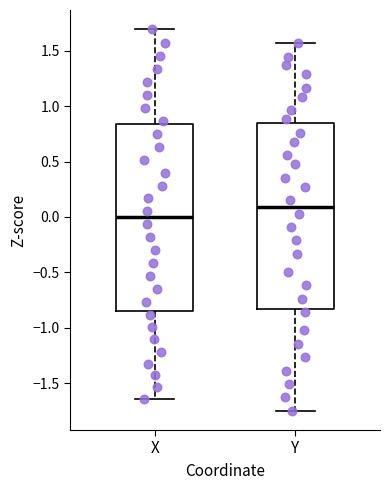

Where is the lower edge of the box for Y on the y-axis? The values are not printed on the chart, so give them approximately, as read against the axis.

-0.85